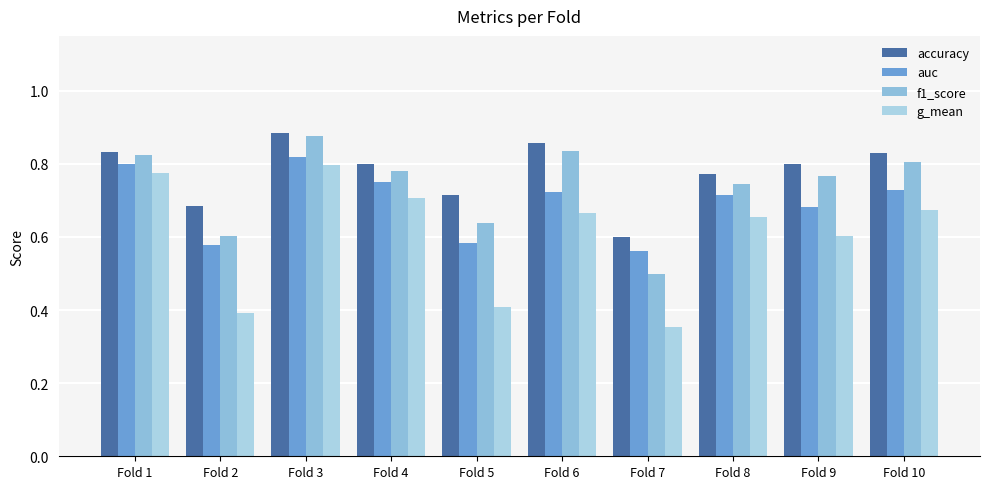

What is the sum of all accuracy values?

7.8